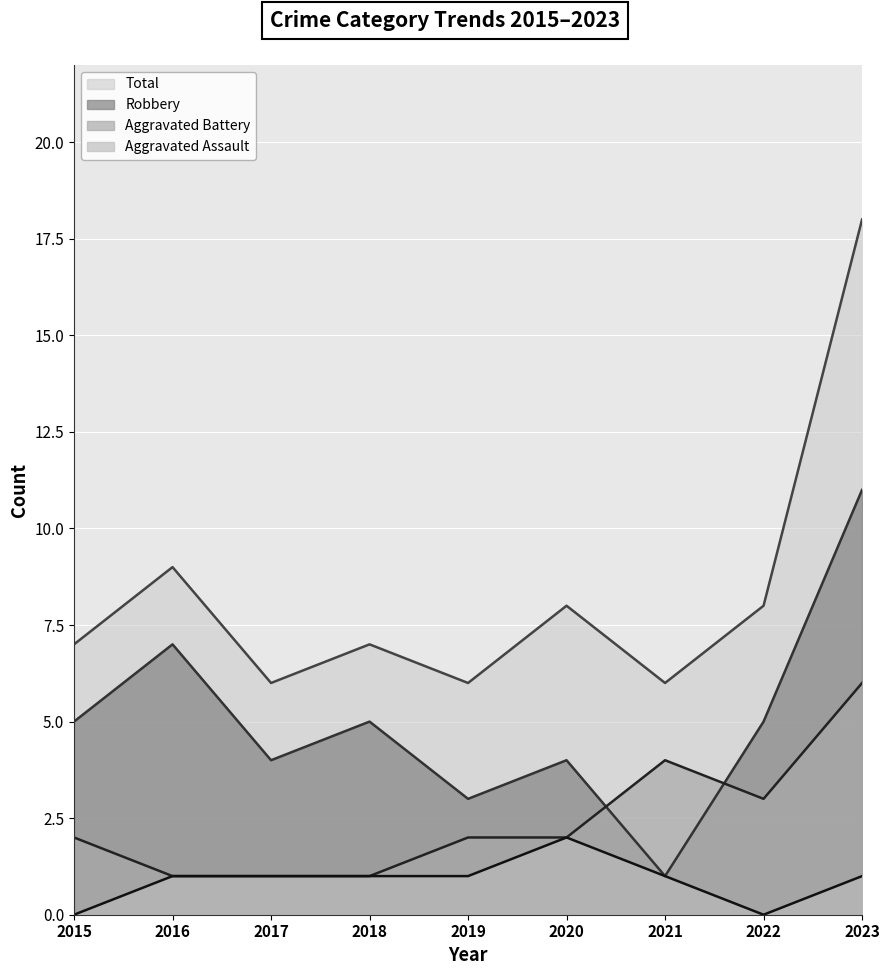

What is the difference between the maximum and second lowest values in the Aggravated Battery series?

5